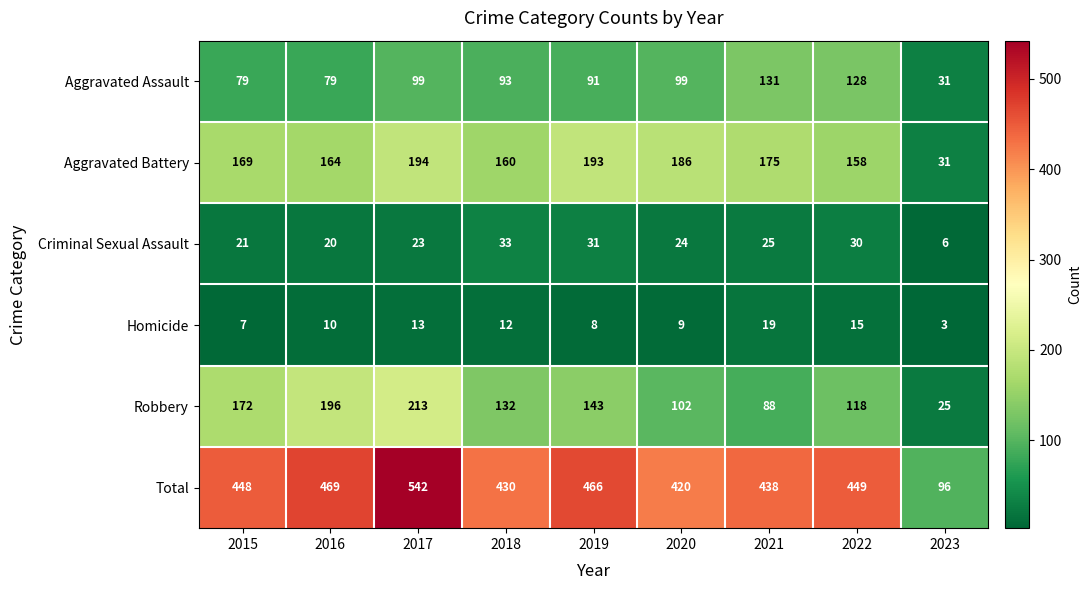

What is the total value across all series at 2016?

938